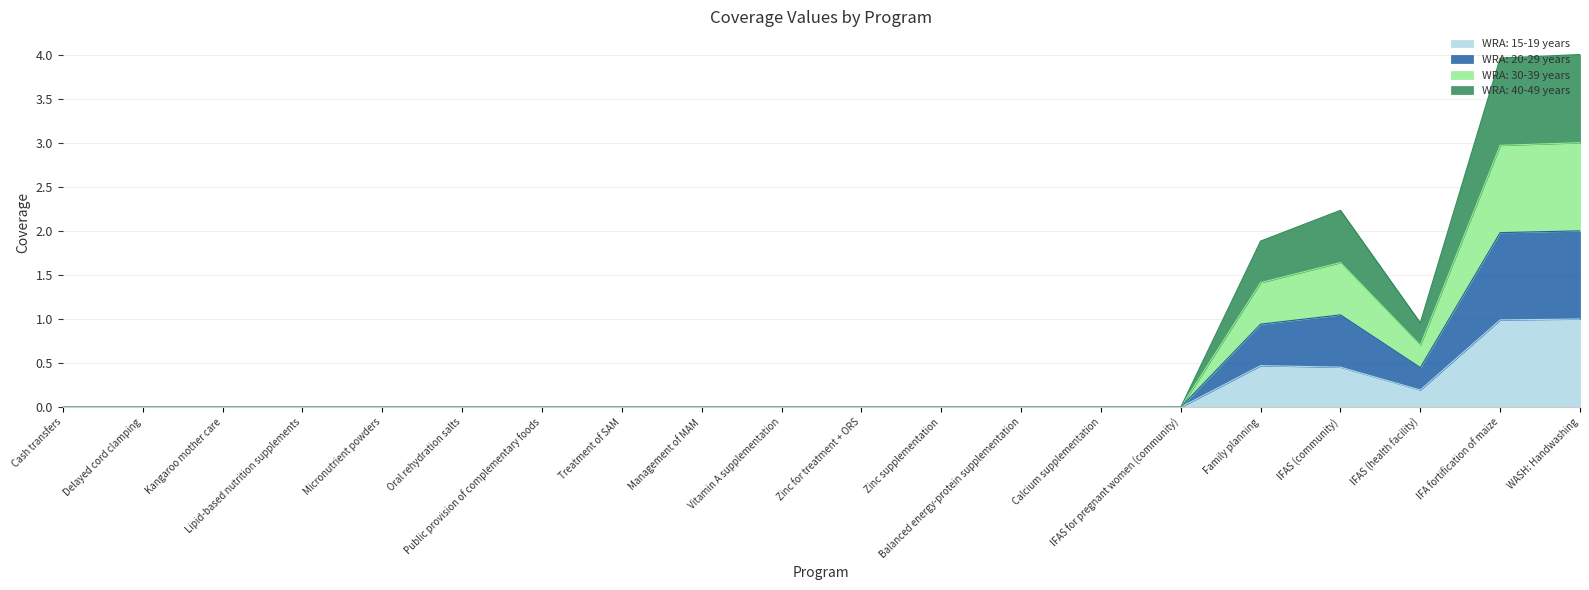

At how many categories does at least one series exceed 1?

4